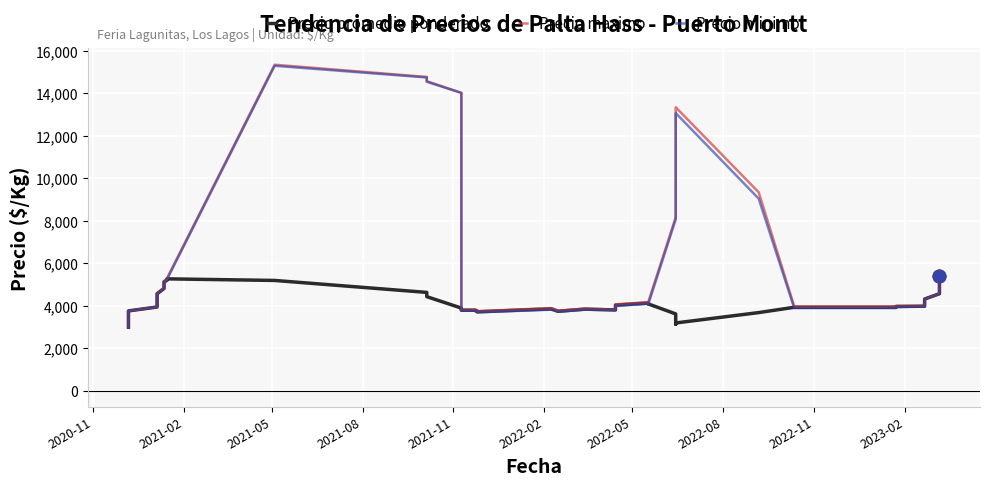

True or false: Precio promedio ponderado has a value of 7911.8 at 11.

False